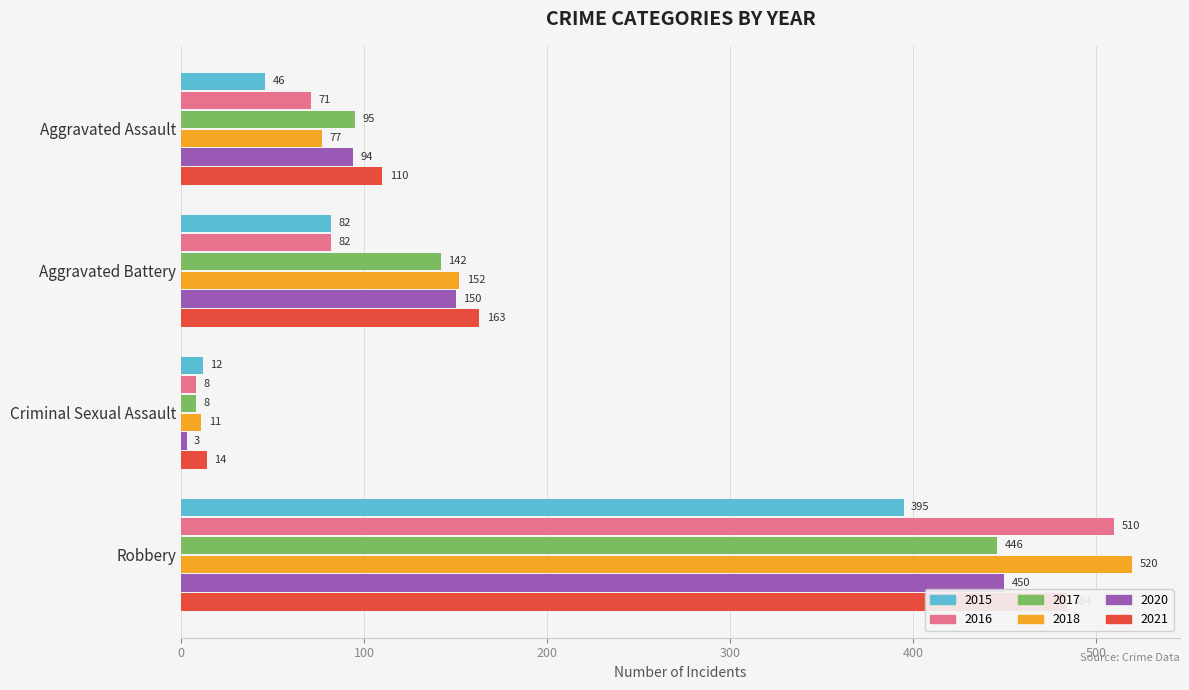

What position from the right is Robbery?

1